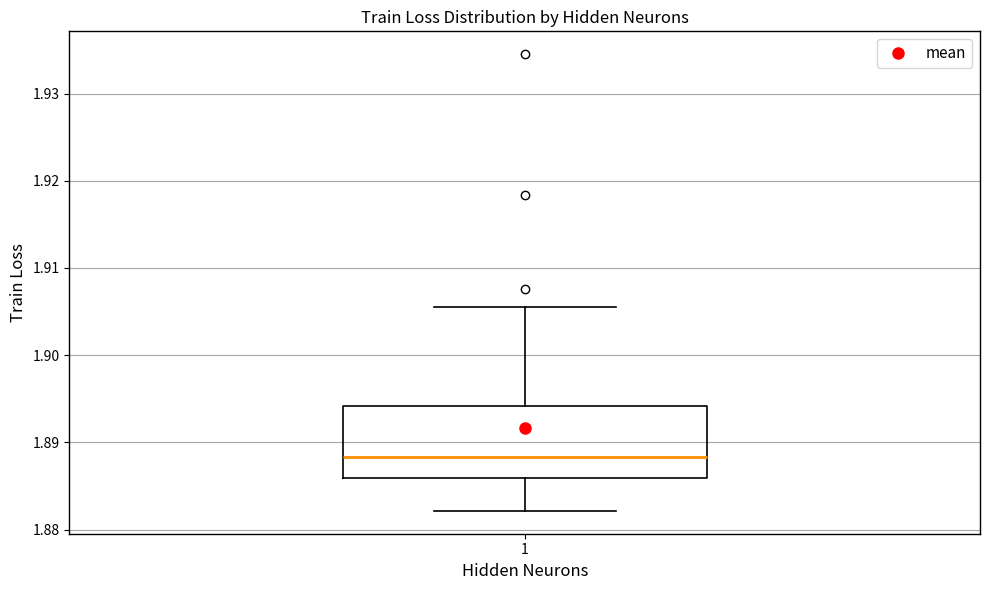

Where does the upper whisker of the box at x = 1 end on the y-axis? The values are not printed on the chart, so give them approximately, as read against the axis.

1.906